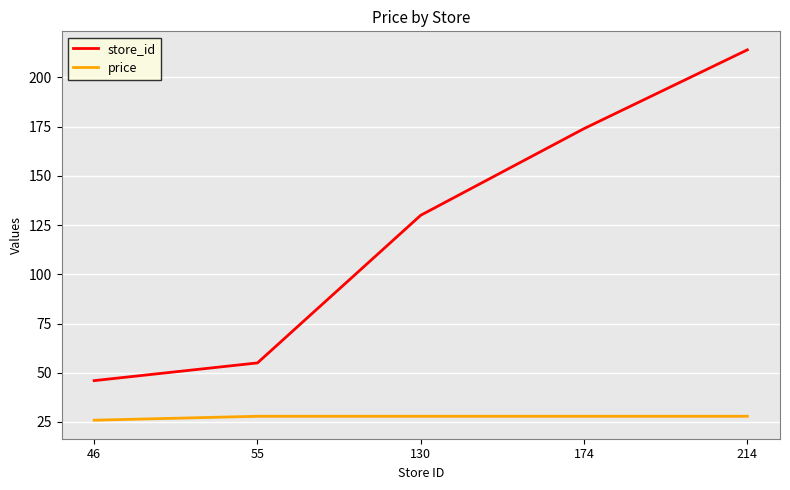

True or false: store_id and price intersect in this chart.

False